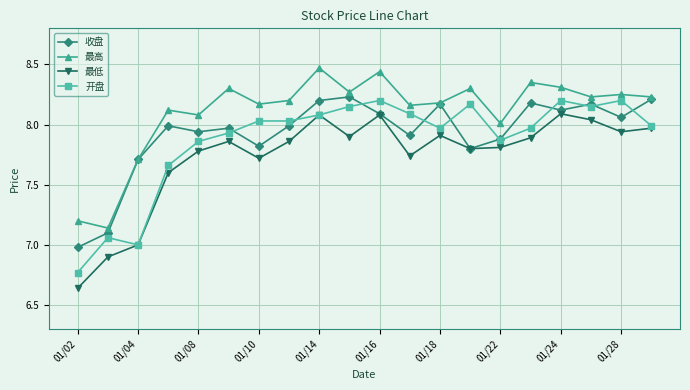

How many categories are shown in the chart?

20